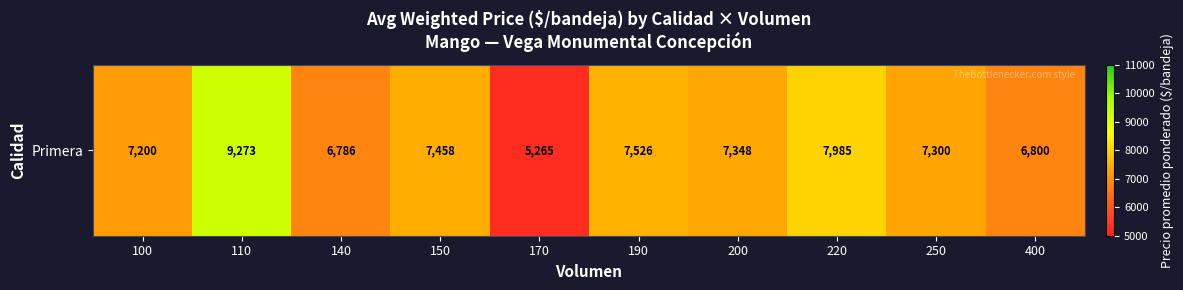

What is the ratio of the value at 100 to the value at 190?

1.0